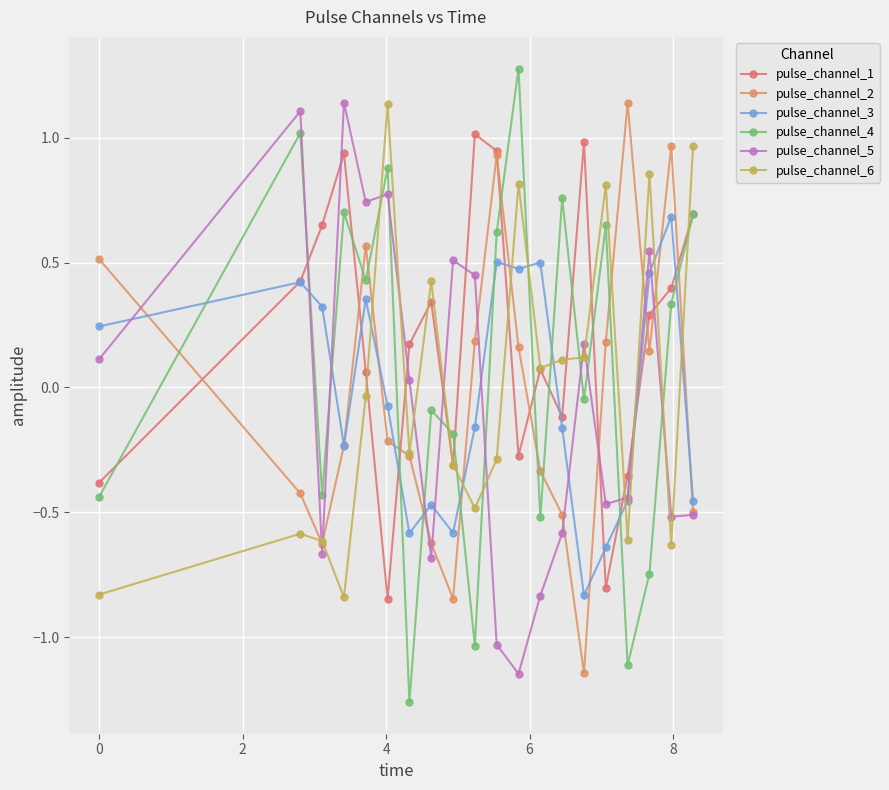

List the series in order of their peak value, highest first.

pulse_channel_4, pulse_channel_5, pulse_channel_2, pulse_channel_6, pulse_channel_1, pulse_channel_3